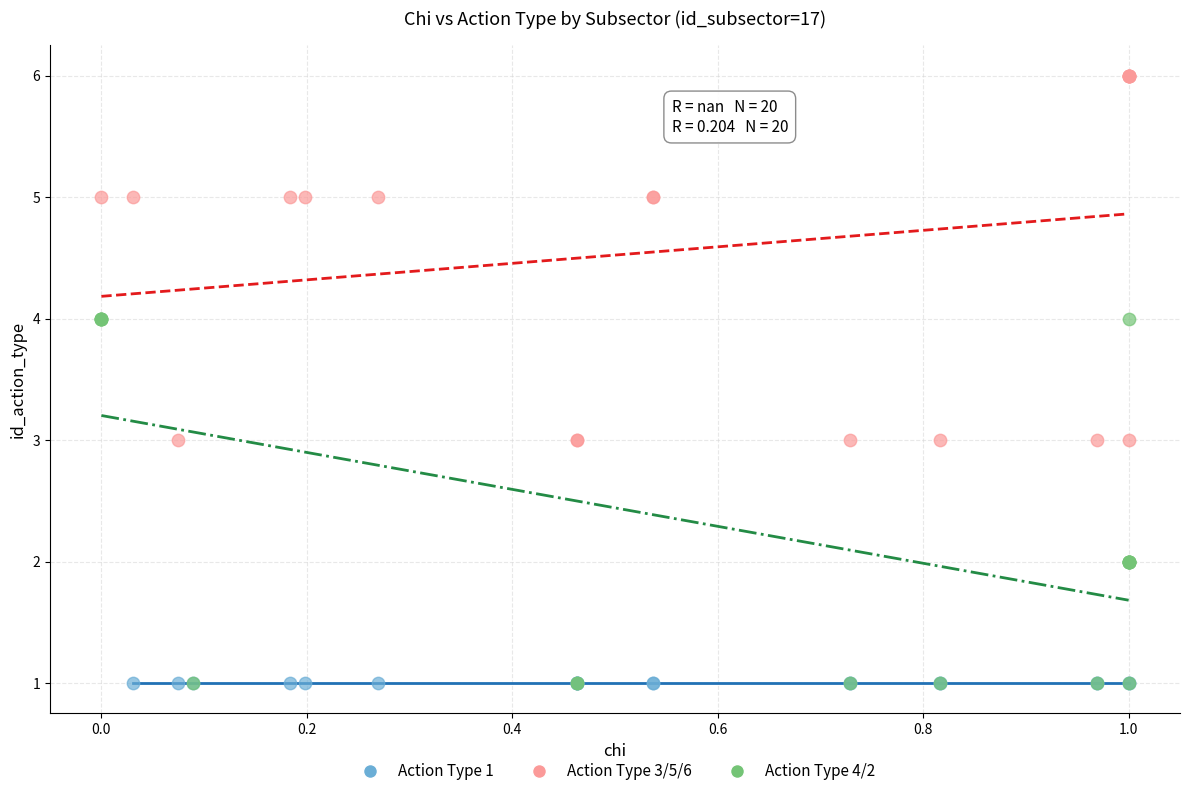

Which series reaches the maximum Y coordinate?

Action Type 3/5/6